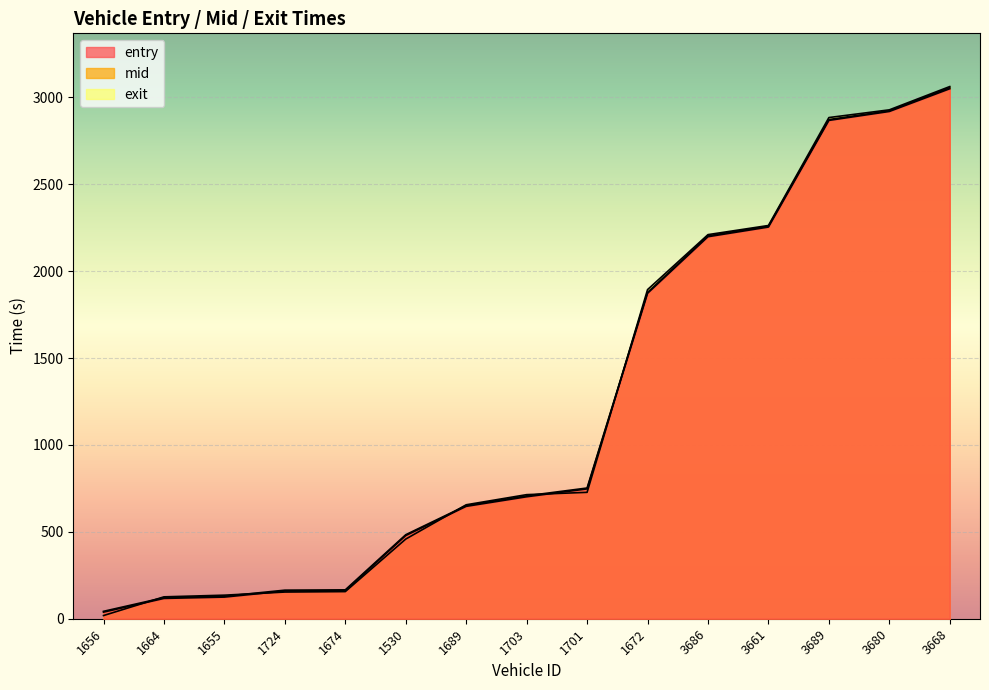

True or false: entry has a value of 2867.1 at 3689.

True